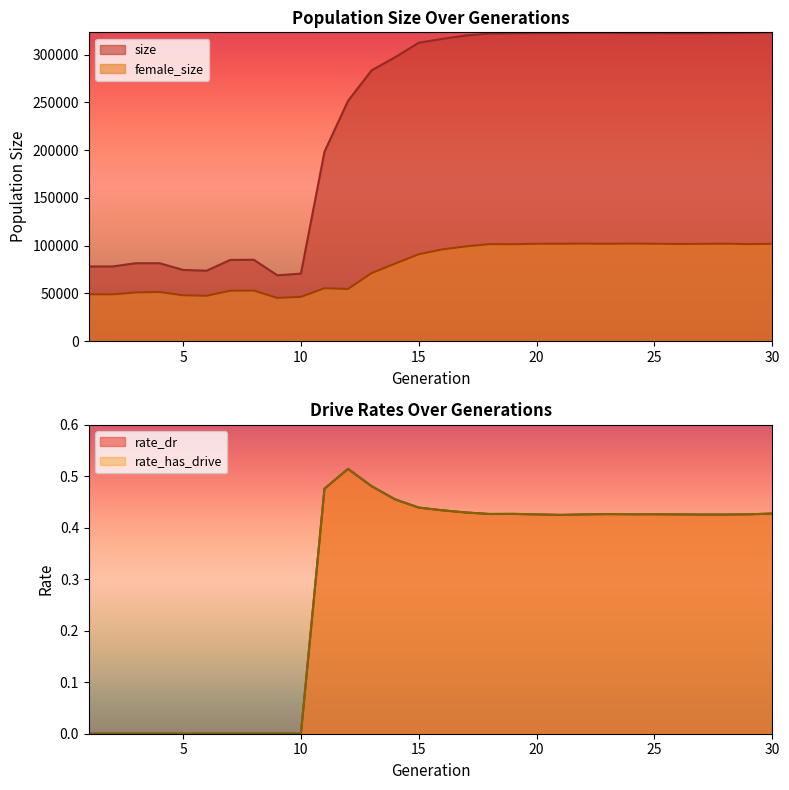

The rate_has_drive series shows 0.3 at 24. True or false?

False